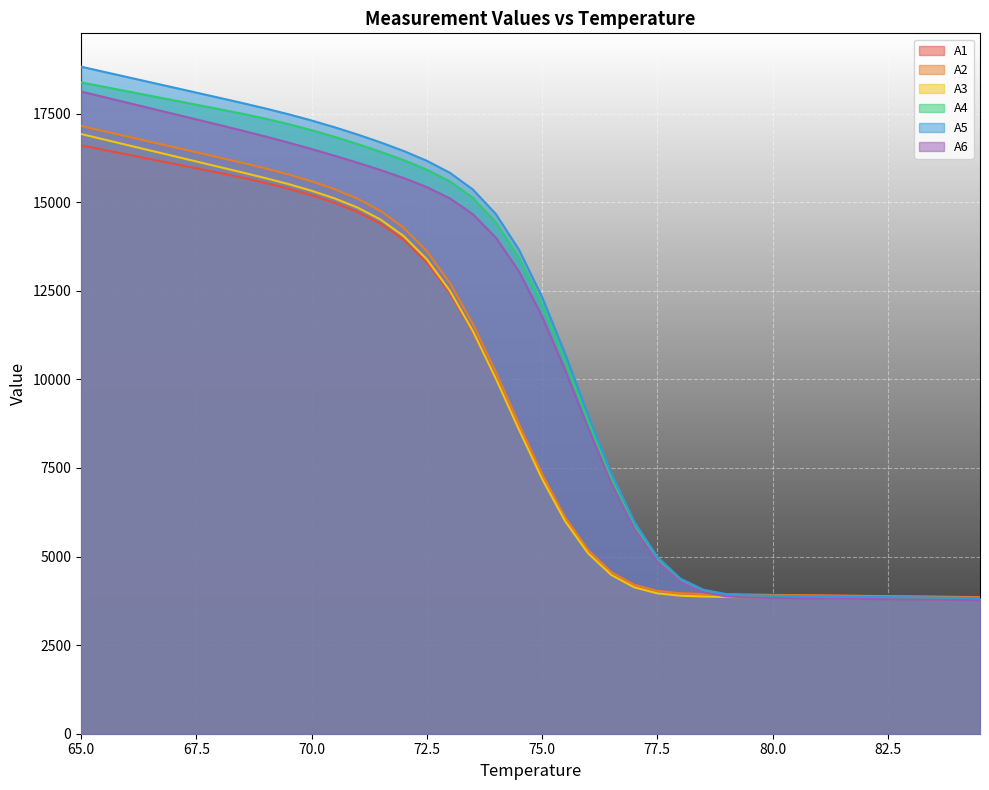

Which has a higher value, 67.0 or 80.0?

67.0